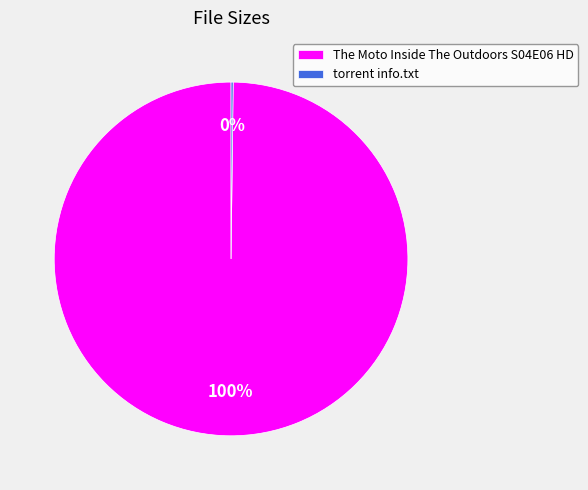

Which category accounts for the majority?

The Moto Inside The Outdoors S04E06 HD